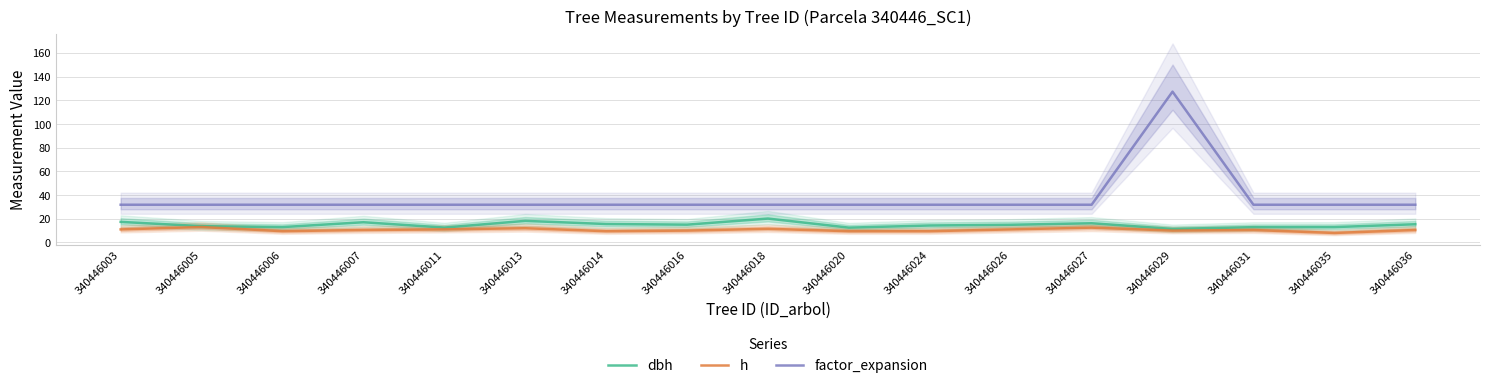

Where is factor_expansion nearest to the value 79?

340446003